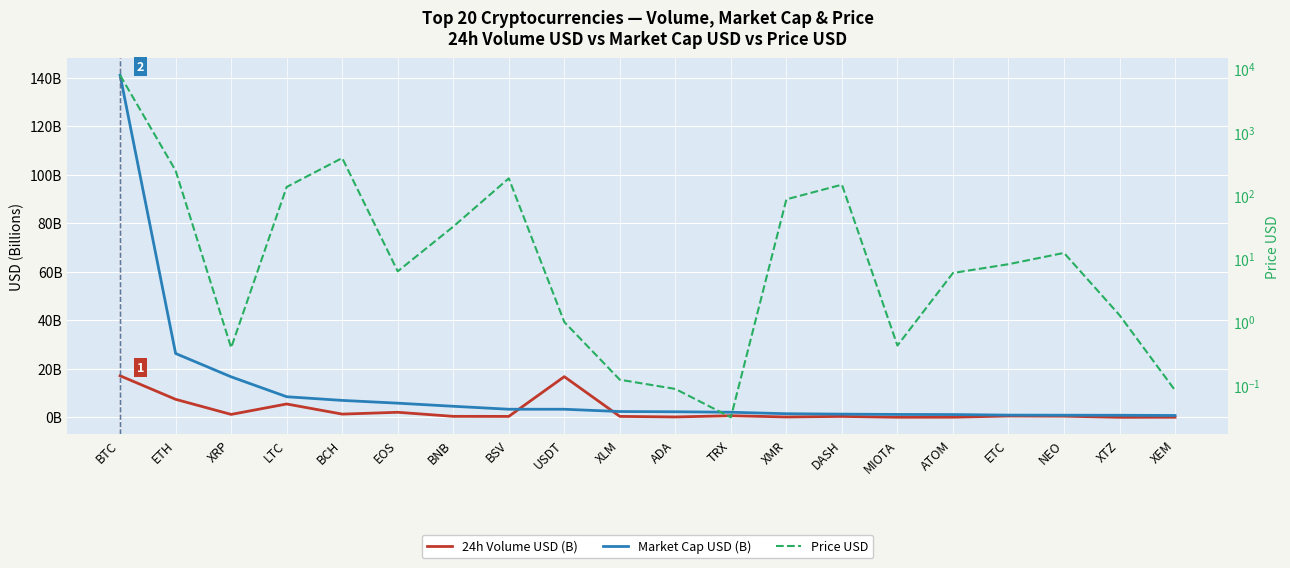

The Price USD series shows 5.0 at NEO. True or false?

False